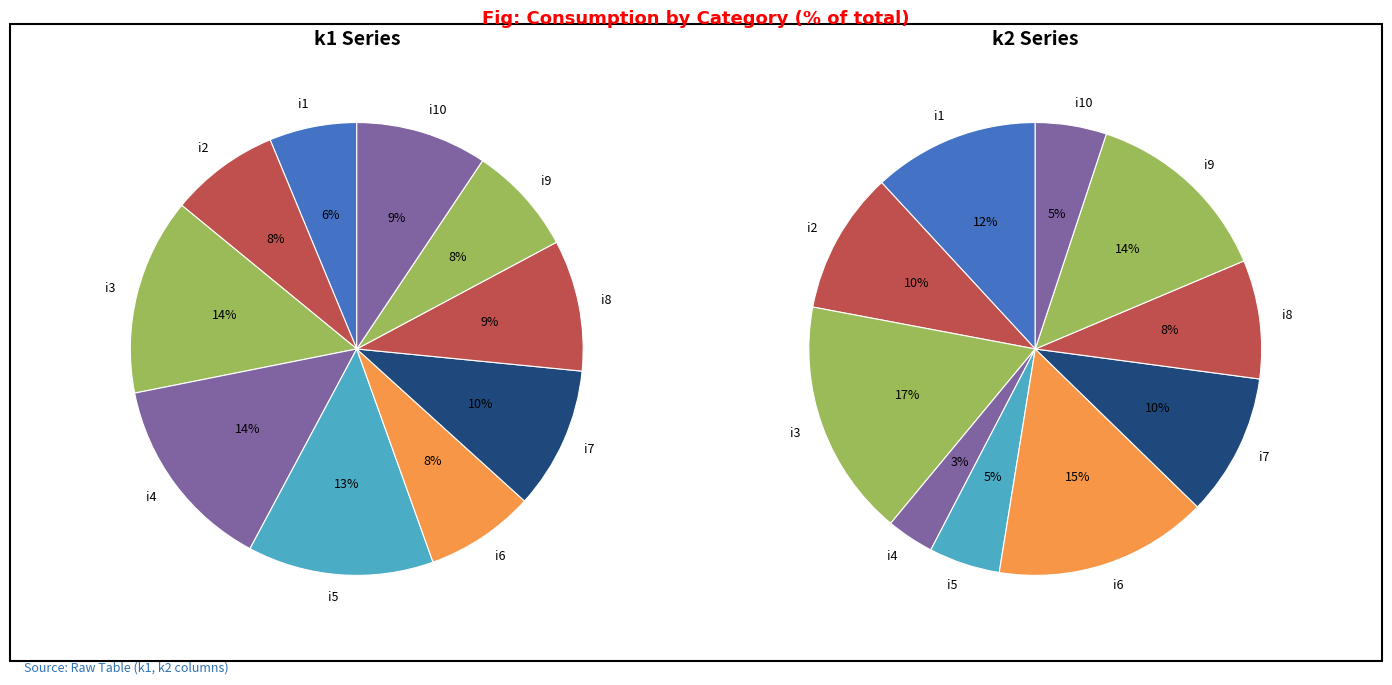

Does any single category account for the majority?

No